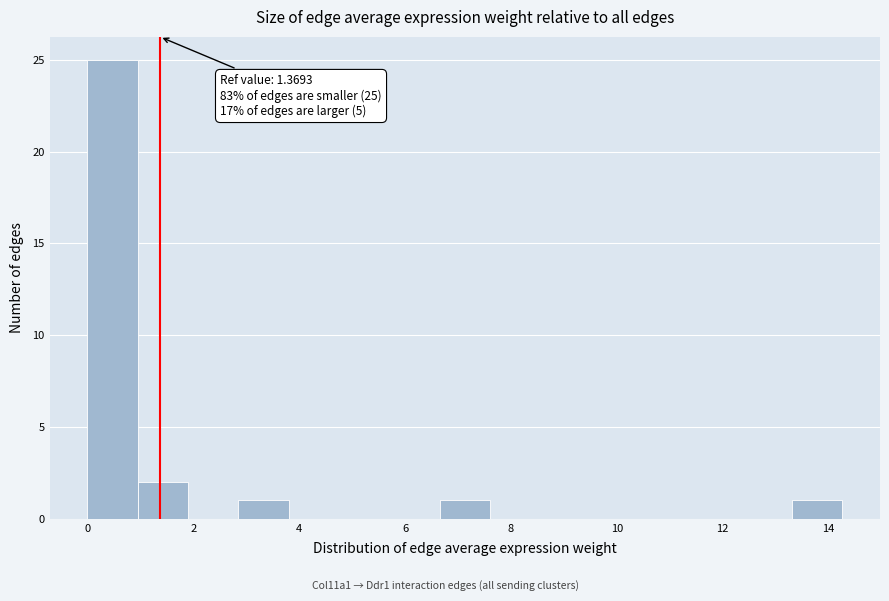

Over which range of the x-axis is the bar tallest?

0.0 to 1.0